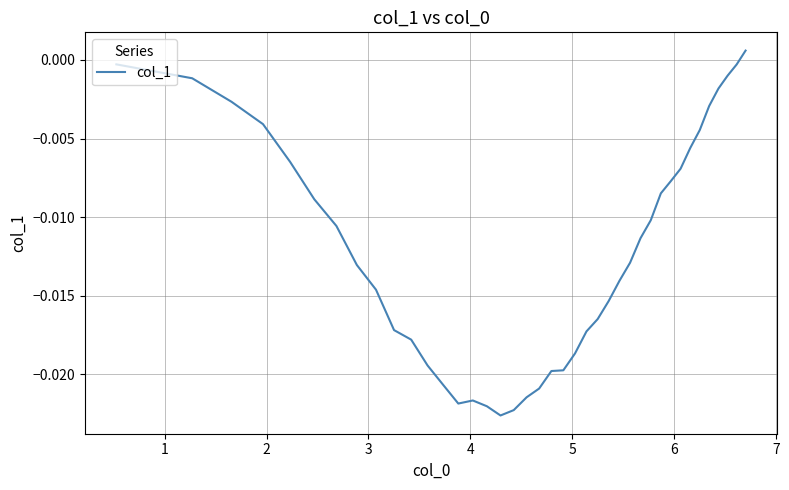

How many values are above zero?

1